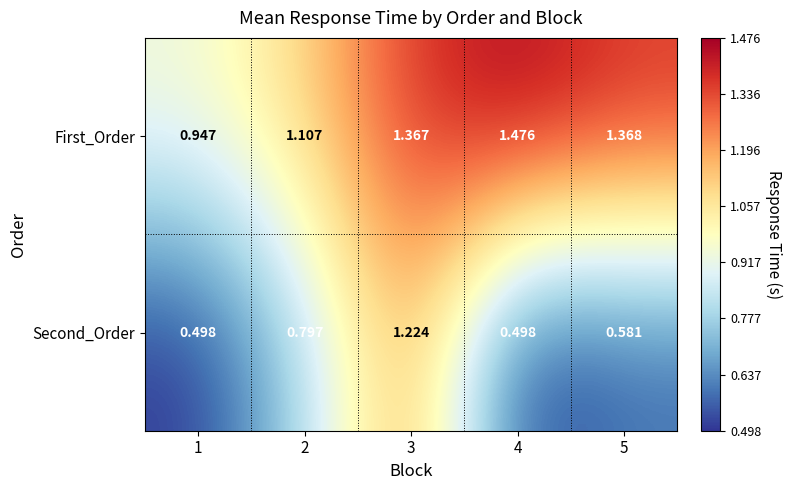

Which series has the largest range (max minus min)?

Second_Order